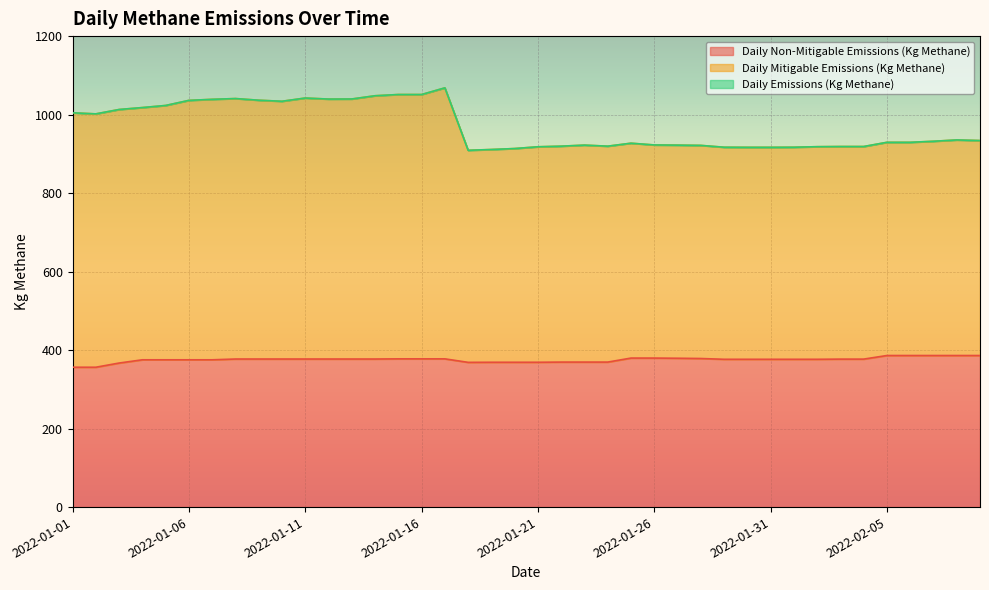

True or false: Daily Non-Mitigable Emissions (Kg Methane) and Daily Mitigable Emissions (Kg Methane) cross at least once.

False